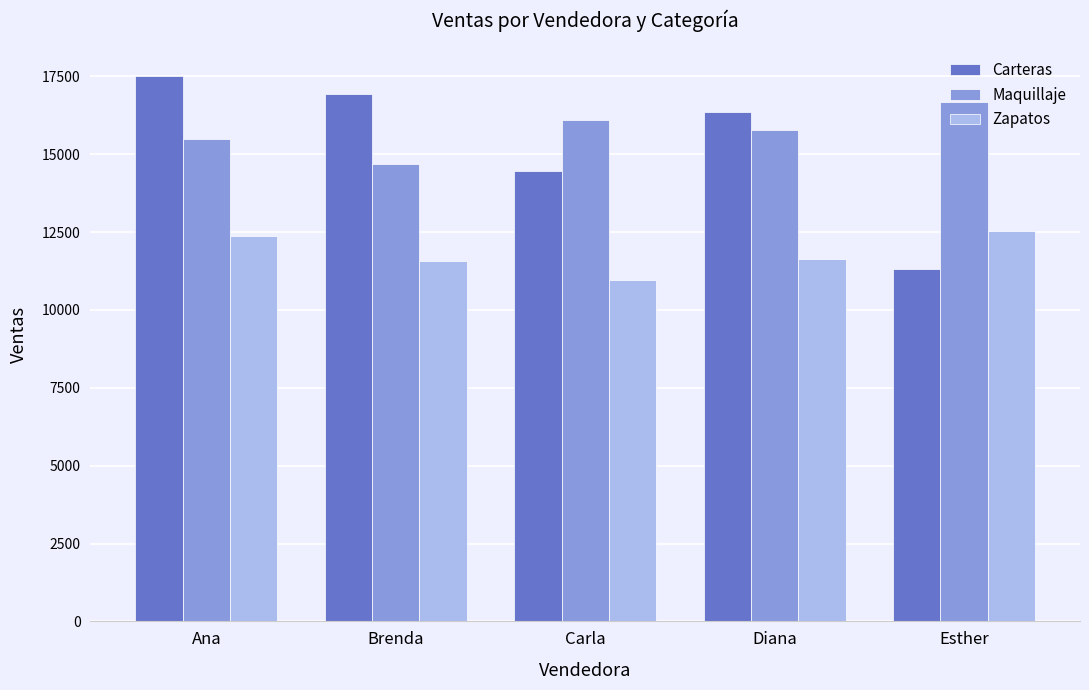

At which label does Maquillaje first exceed 15770?

Carla